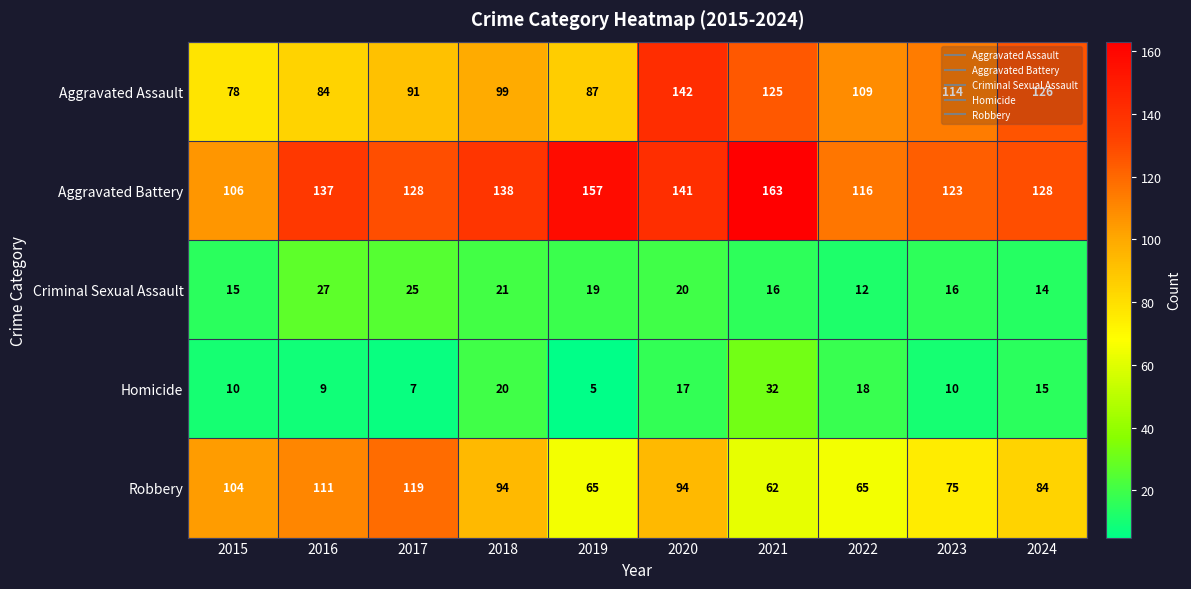

At how many categories does at least one series exceed 68?

10